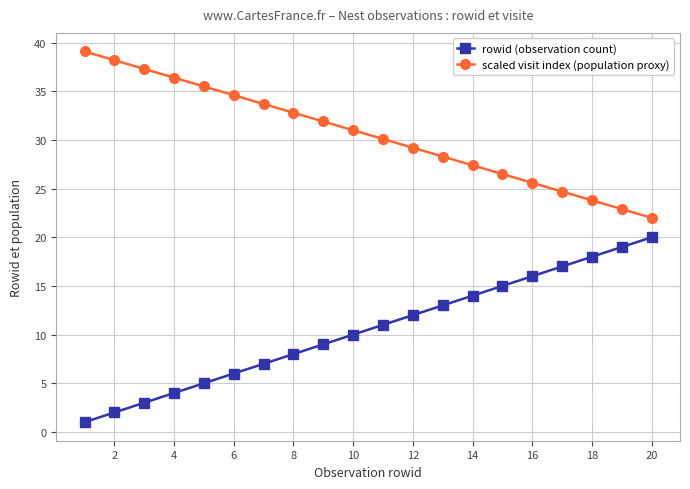

Reading right to left, transcribe all the data shown in this chart.

rowid (observation count): 20.0	19.0	18.0	17.0	16.0	15.0	14.0	13.0	12.0	11.0	10.0	9.0	8.0	7.0	6.0	5.0	4.0	3.0	2.0	1.0
scaled visit index (population proxy): 22.0	22.9	23.8	24.7	25.6	26.5	27.4	28.3	29.2	30.1	31.0	31.9	32.8	33.7	34.6	35.5	36.4	37.3	38.2	39.1